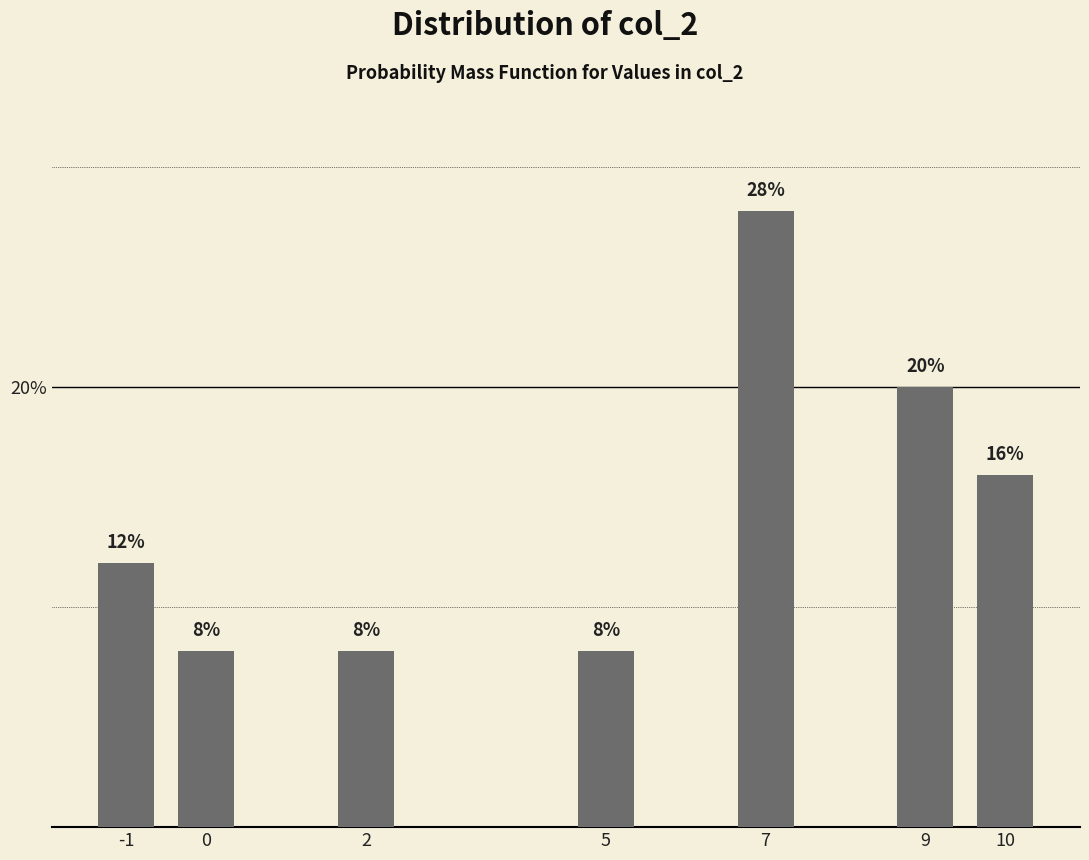

Reading left to right, extract all data points from this chart.

12.0	8.0	8.0	8.0	28.0	20.0	16.0